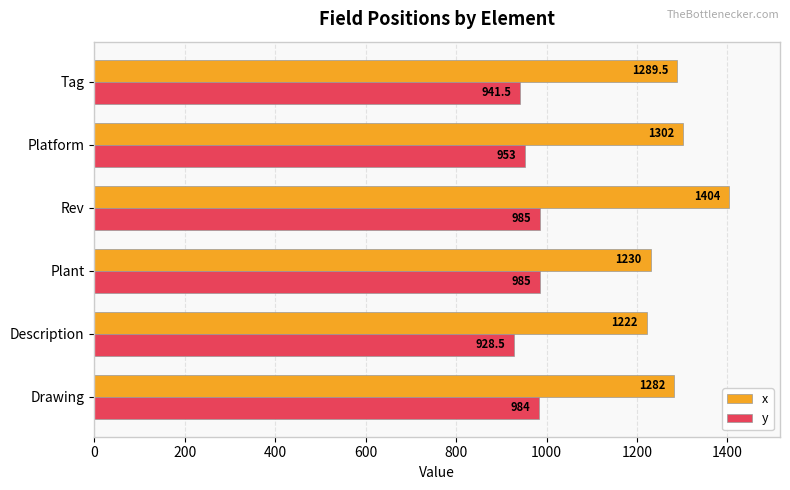

List the series in order of their overall mean, highest first.

x, y